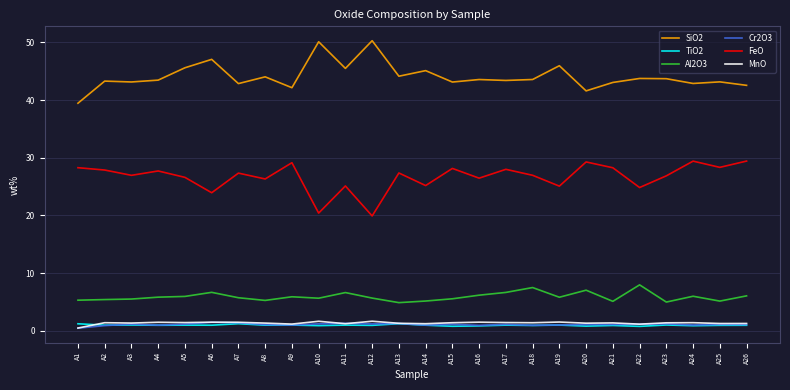

What is the difference between the second highest and minimum values in the FeO series?

9.5